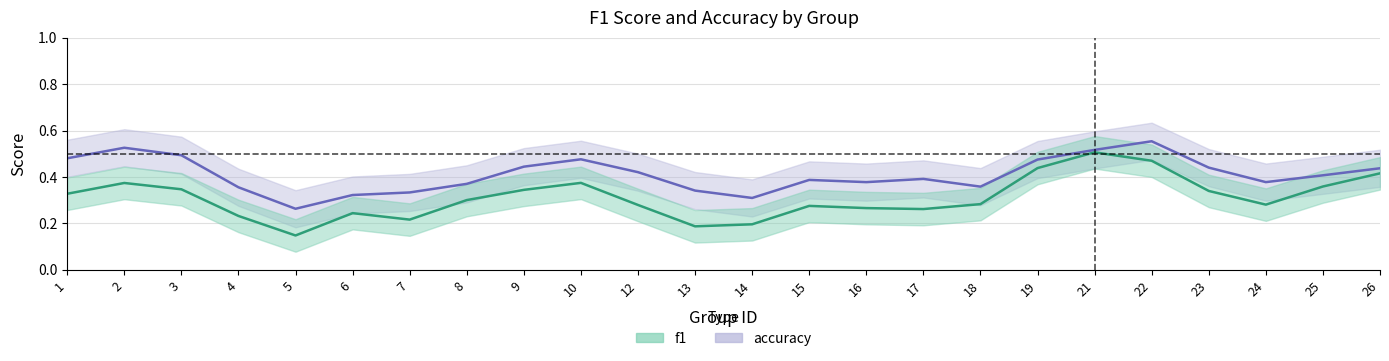

Where is the first local maximum for accuracy?

2